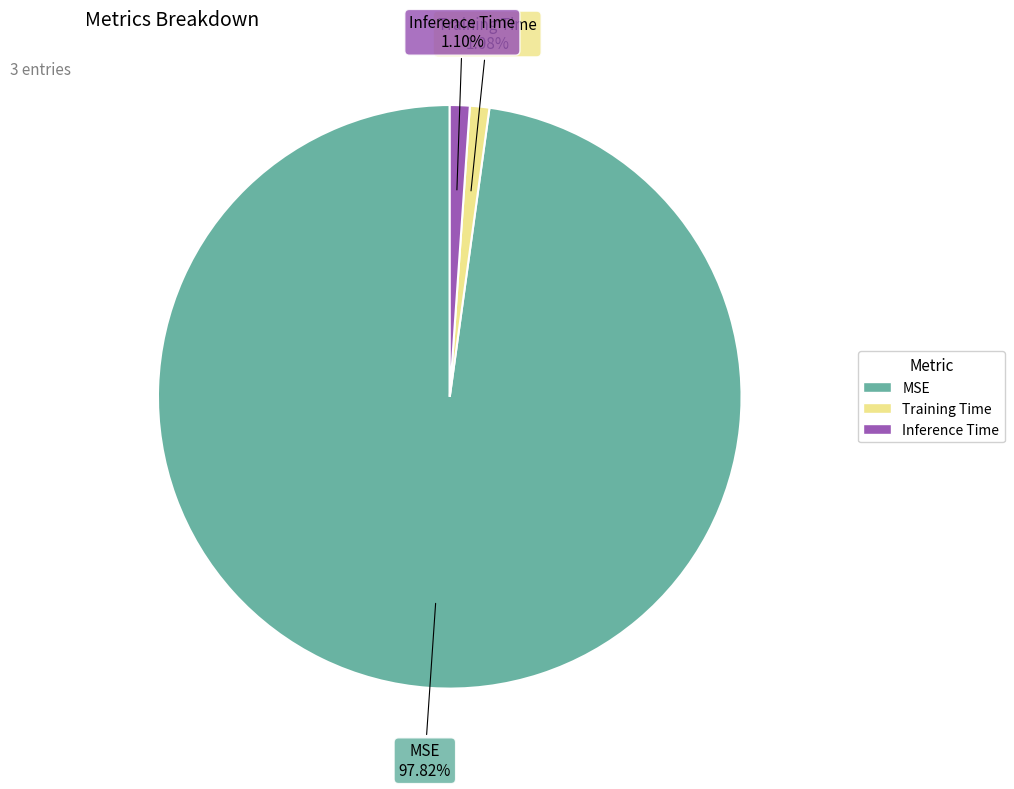

Does MSE represent more than half of the total?

Yes